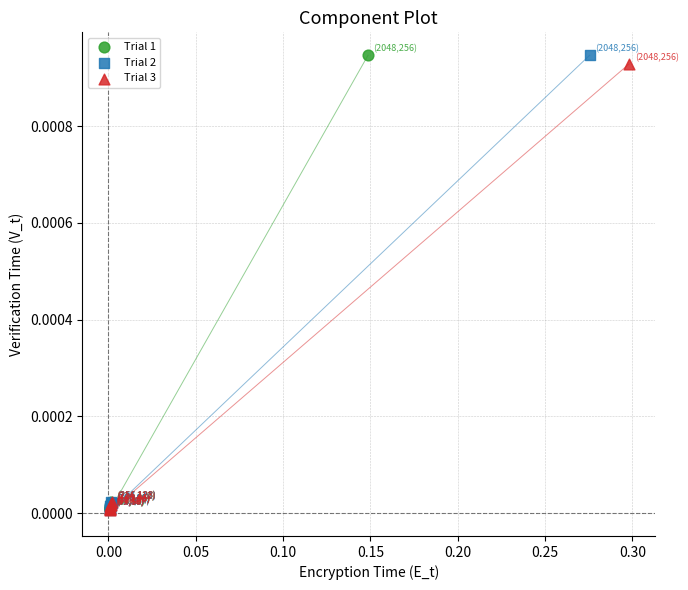

What are all the series names shown in the legend?

Trial 1, Trial 2, Trial 3